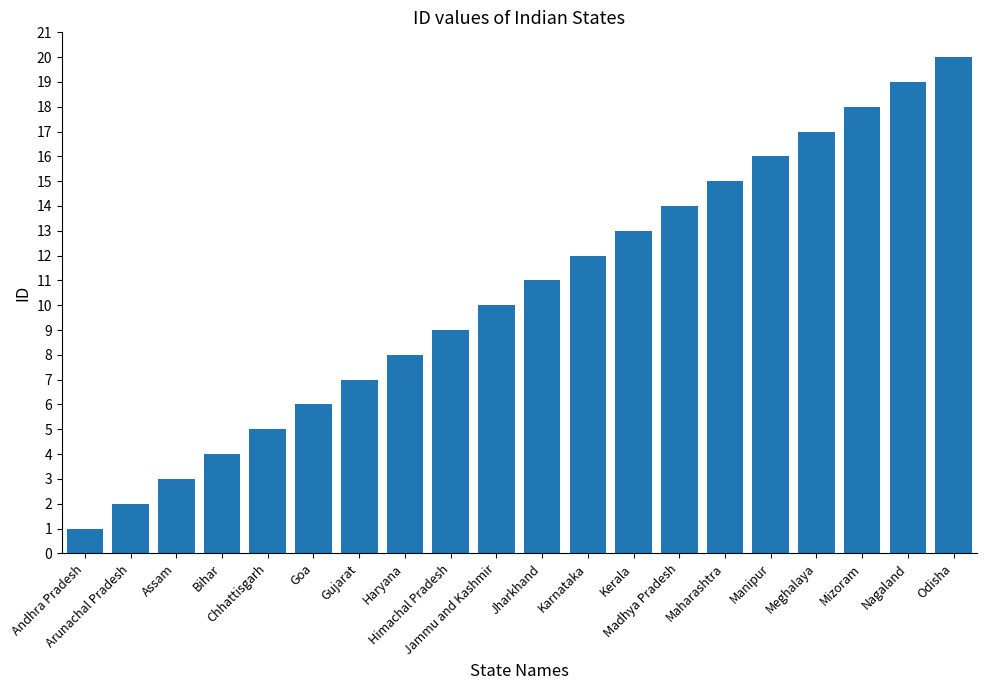

What is the minimum value shown in the chart?

1